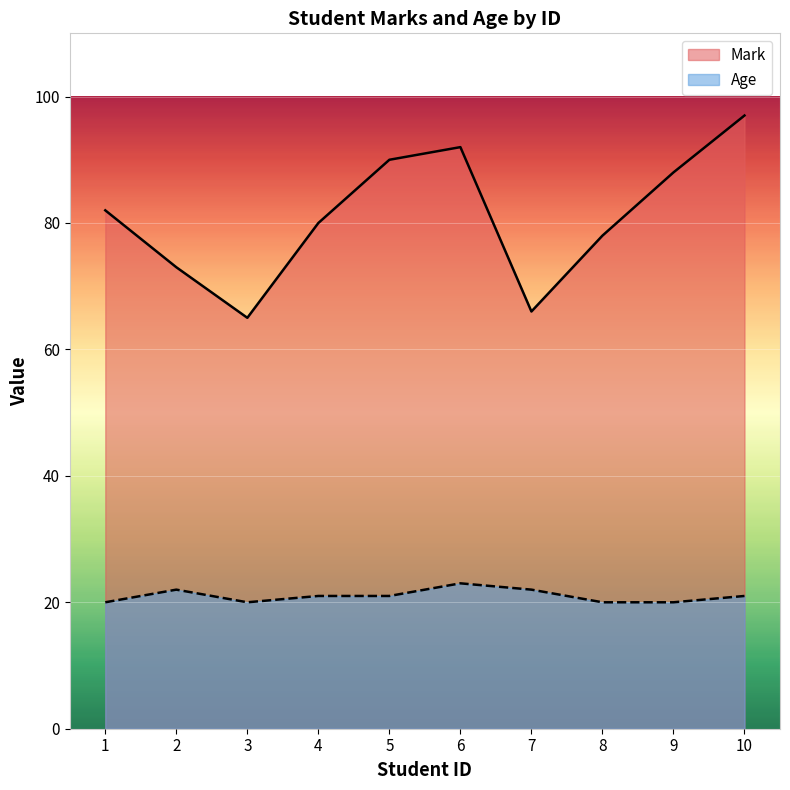

What is the difference between the highest and lowest values at 8?

58